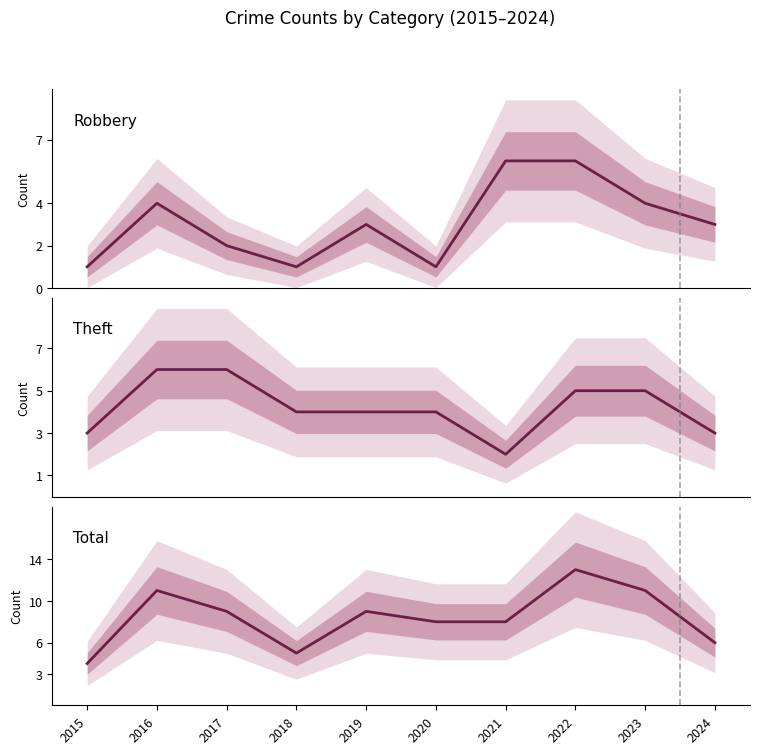

What is the sum of all Total values?

84